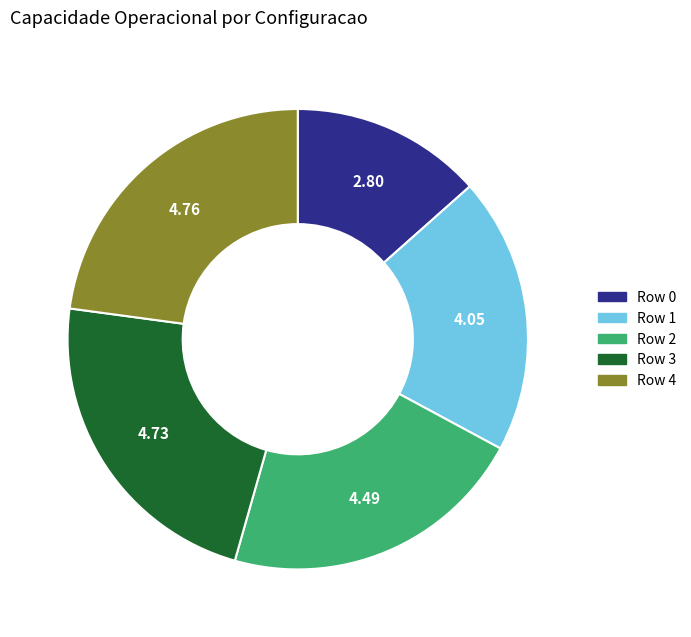

How many slices are in this pie chart?

5